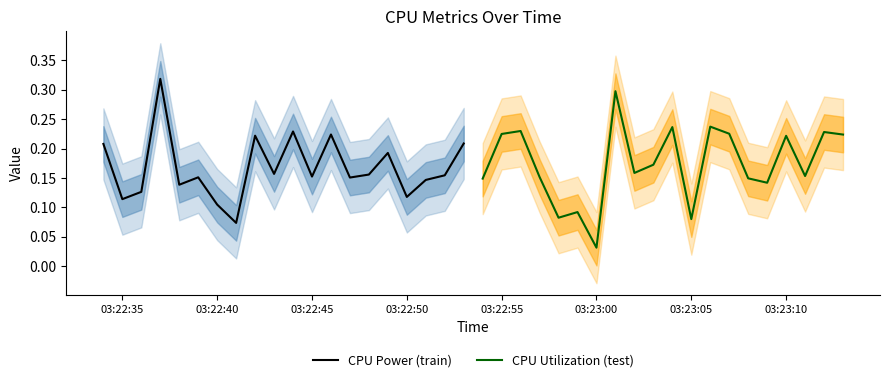

Reading right to left, what are all the values shown in this chart?

CPU Power (train): 0.2	0.2	0.1	0.1	0.2	0.2	0.2	0.2	0.2	0.2	0.2	0.2	0.1	0.1	0.2	0.1	0.3	0.1	0.1	0.2
CPU Utilization (test): 0.2	0.2	0.2	0.2	0.1	0.1	0.2	0.2	0.1	0.2	0.2	0.2	0.3	0.0	0.1	0.1	0.2	0.2	0.2	0.1